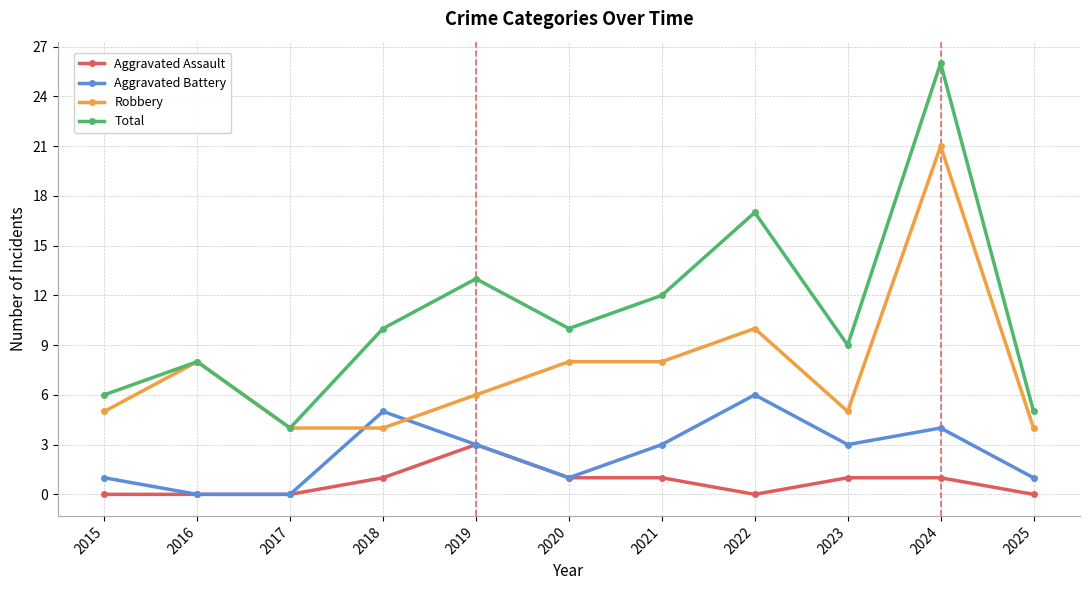

True or false: Total and Aggravated Battery intersect in this chart.

False